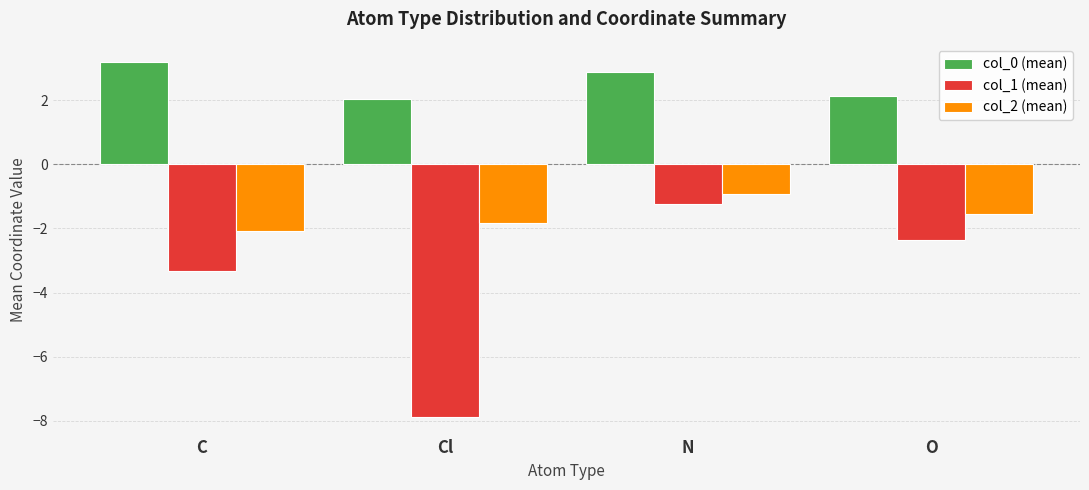

The value of col_1 (mean) at N is -1.2. True or false?

True